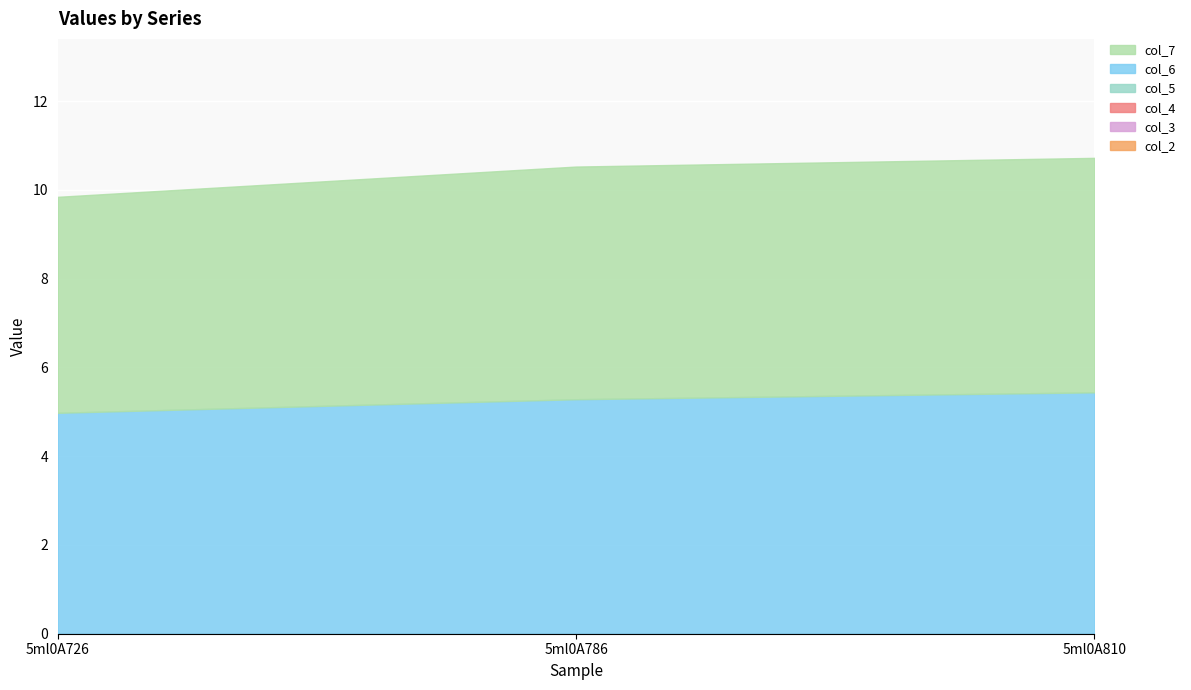

What is the value of the col_6 point at the 2nd from the left?

5.3